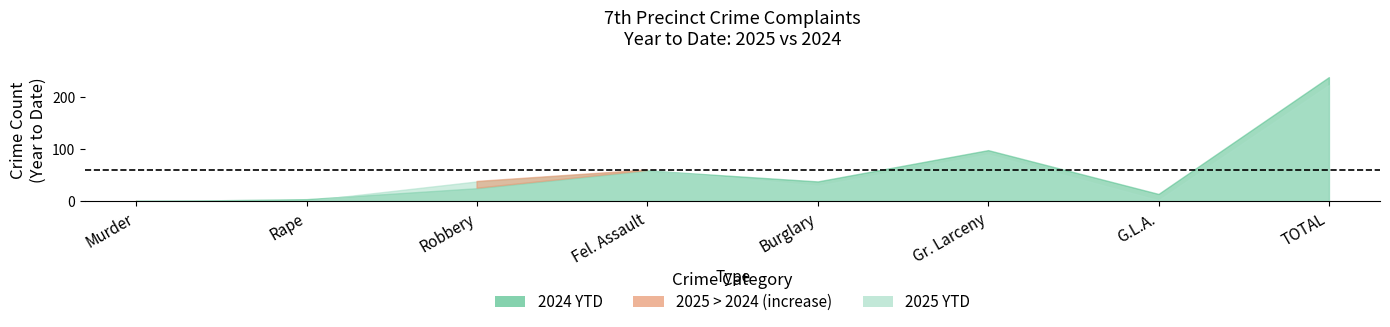

Rank the categories by 2024 YTD value from lowest to highest.

Murder, Rape, G.L.A., Robbery, Burglary, Fel. Assault, Gr. Larceny, TOTAL